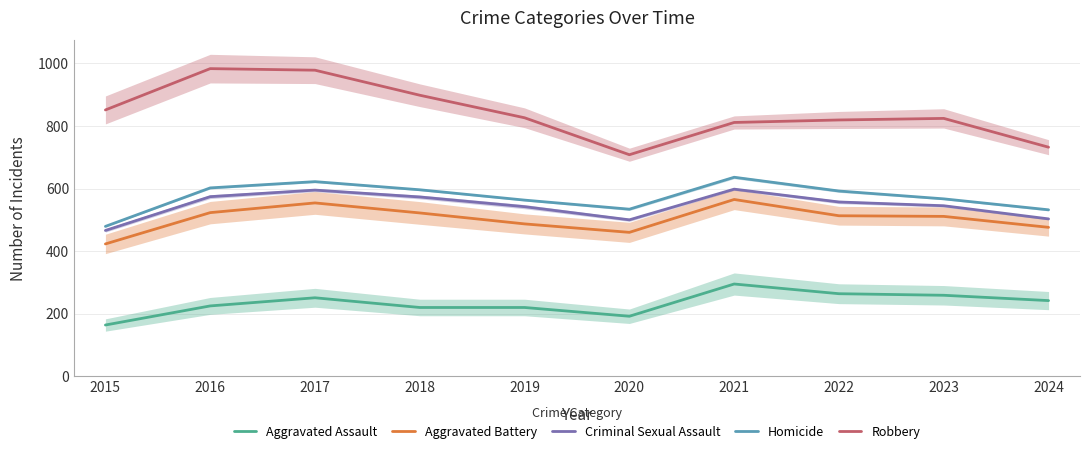

What value does the Aggravated Battery series have at 2024, to the nearest 10?

480